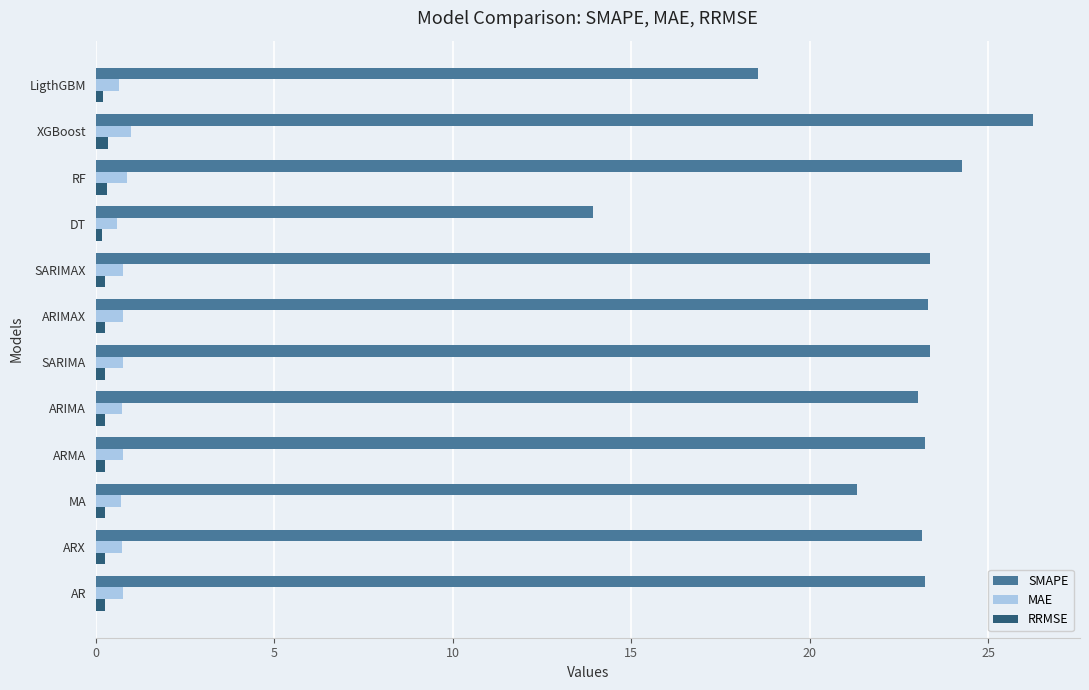

At how many categories does at least one series exceed 6?

12